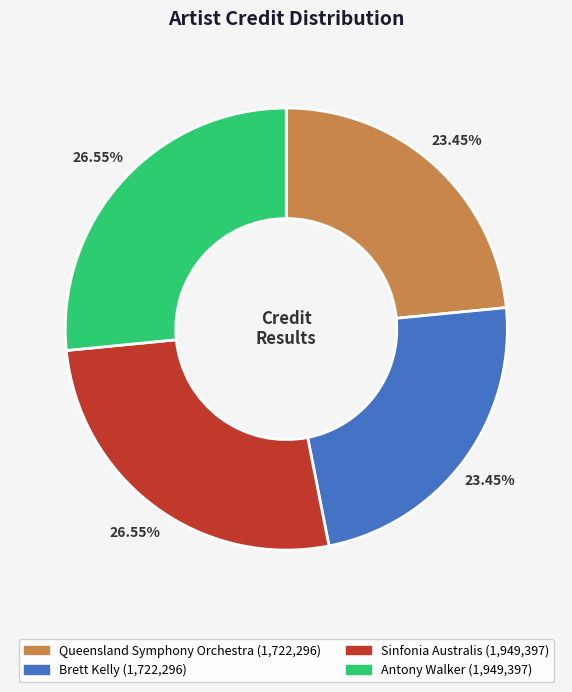

Is there any slice that represents more than half of the pie?

No